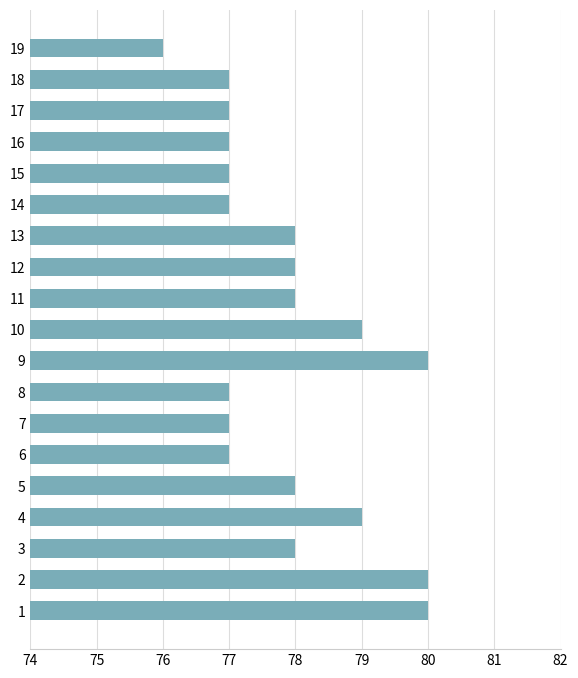

What value does the data have at 8?

77